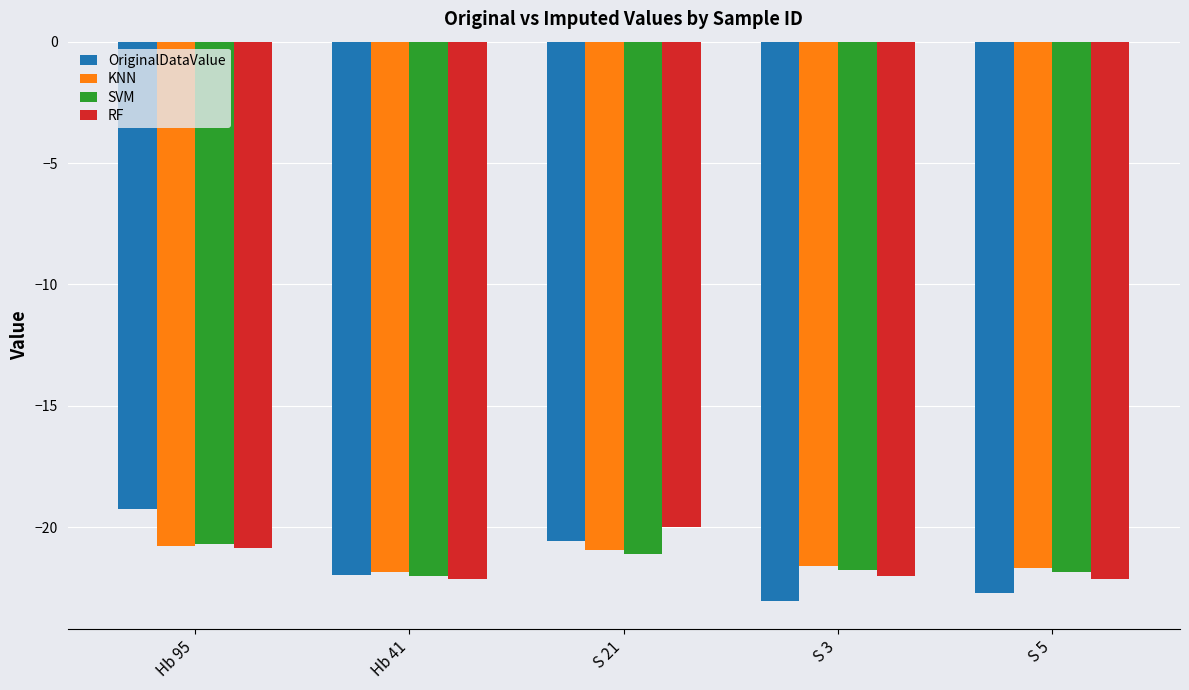

Read the SVM value at S 5.

-21.8